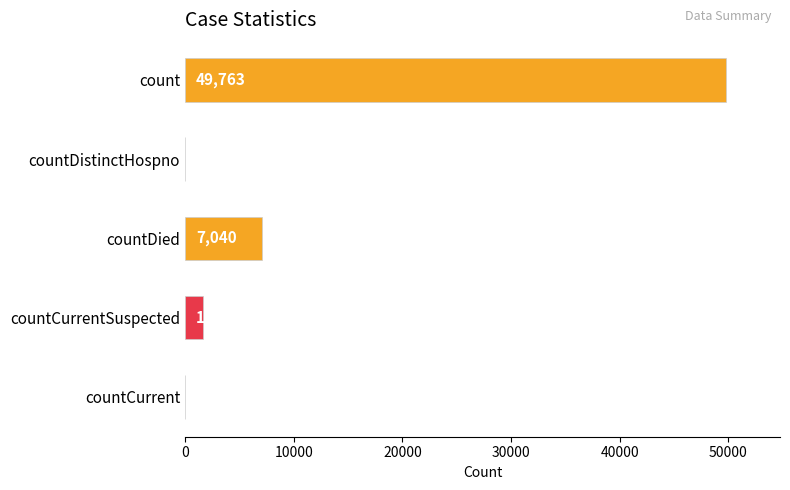

How many values are above zero?

3